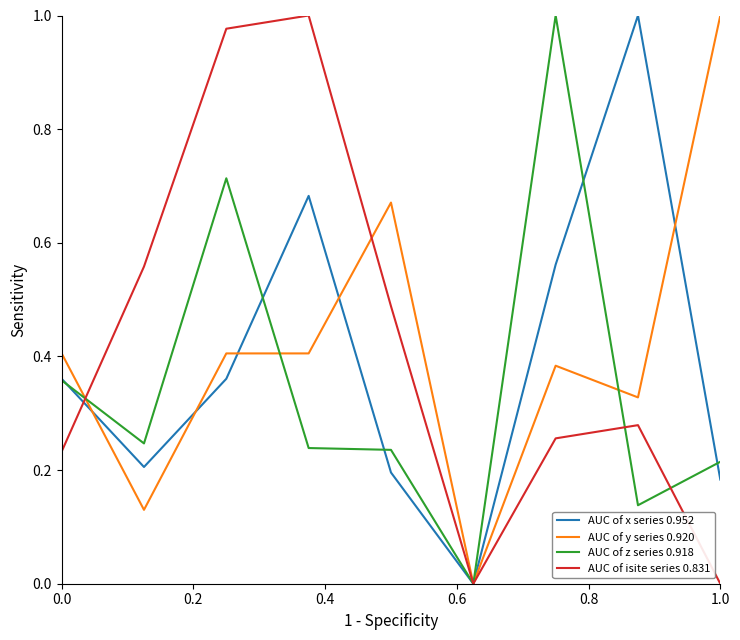

What are all the series names shown in the legend?

AUC of x series 0.952, AUC of y series 0.920, AUC of z series 0.918, AUC of isite series 0.831